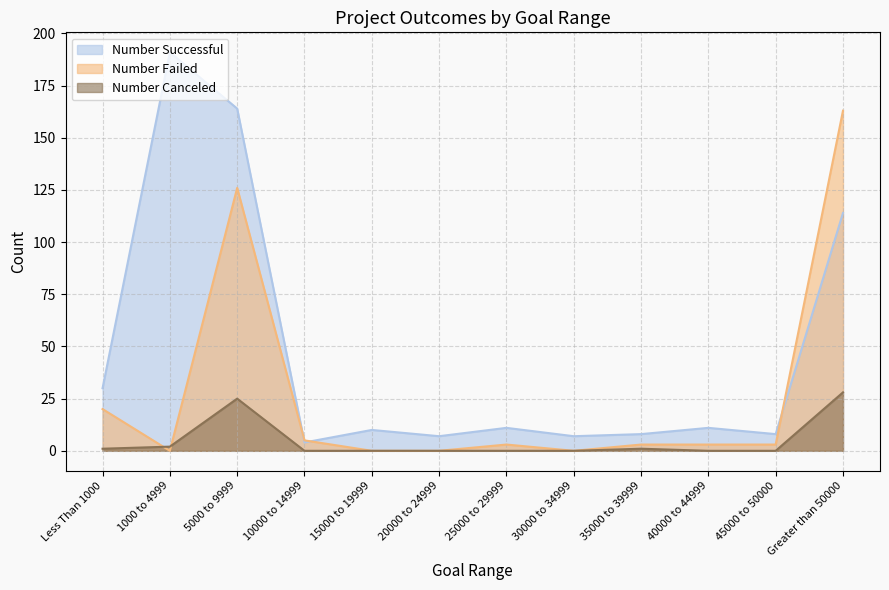

True or false: Number Canceled and Number Failed cross at least once.

True